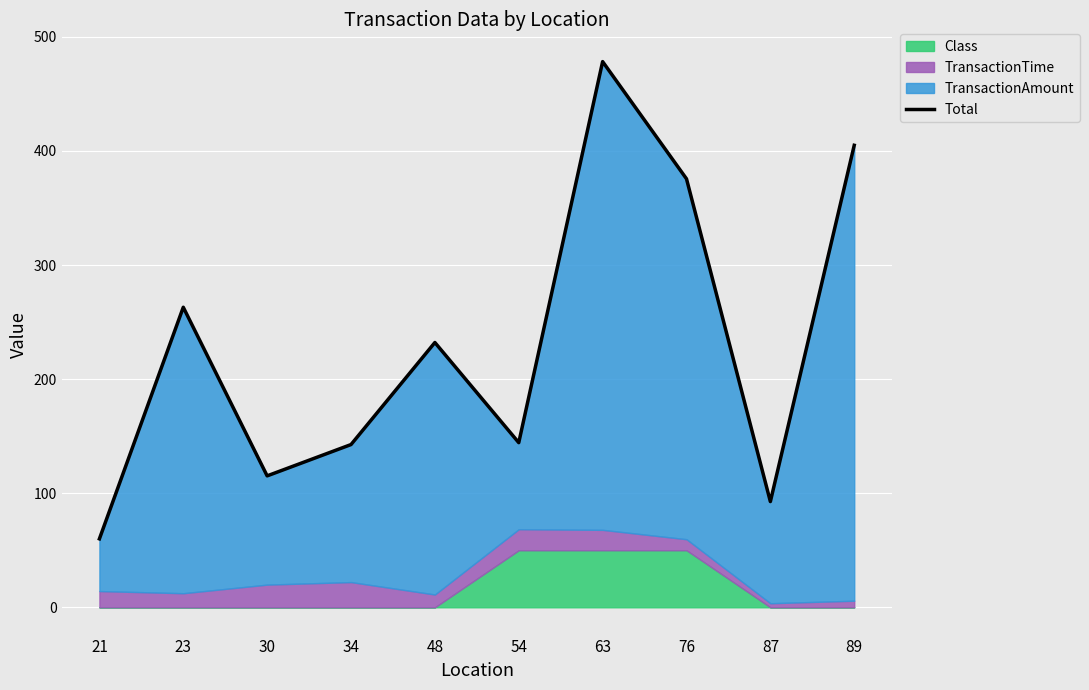

Where is the first local minimum?

30